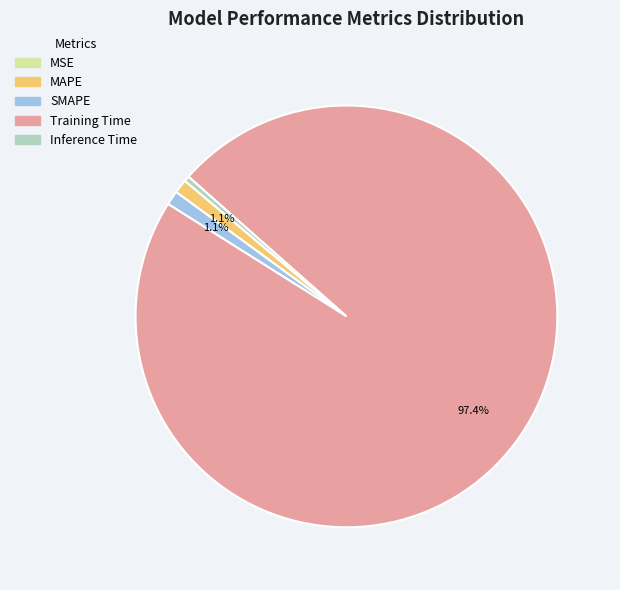

True or false: Inference Time accounts for 0% of the total.

True